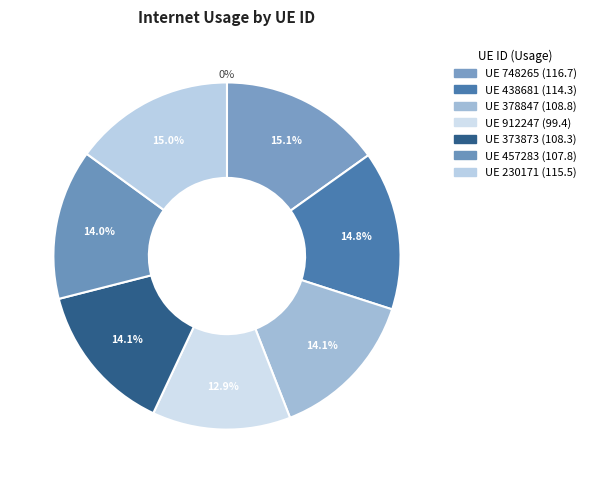

Rank the categories by value from highest to lowest.

748265, 230171, 438681, 378847, 373873, 457283, 912247